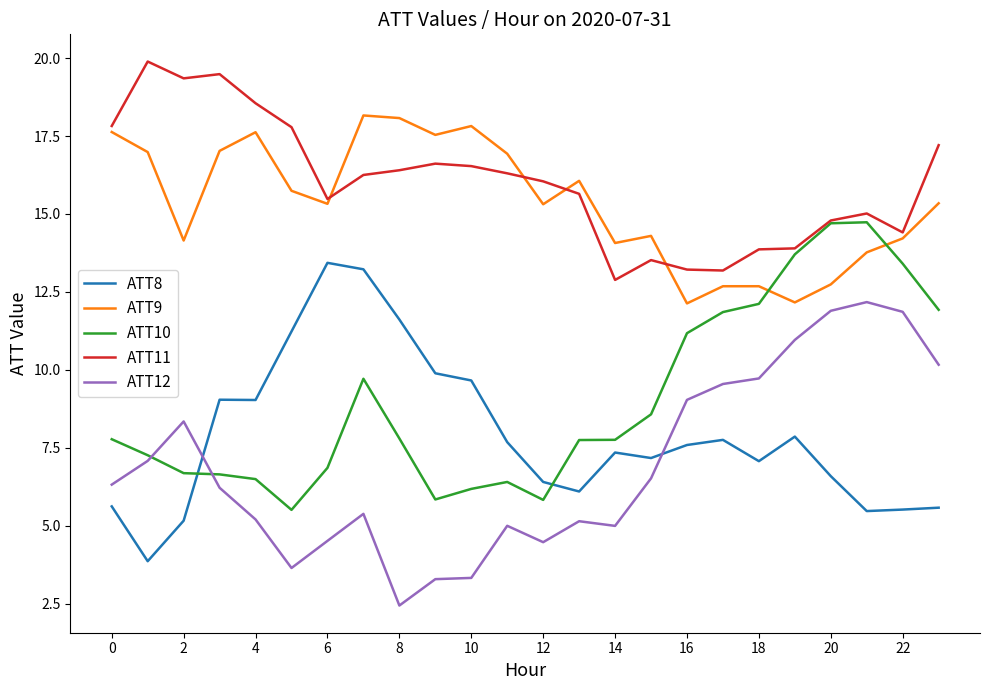

True or false: ATT10 and ATT9 intersect in this chart.

True